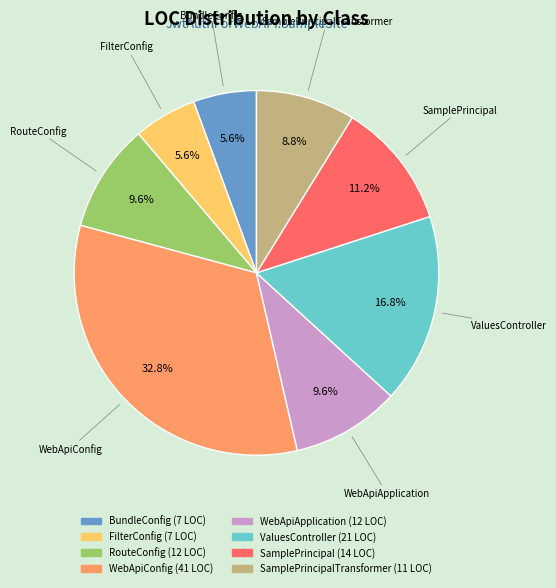

Does any single category account for the majority?

No